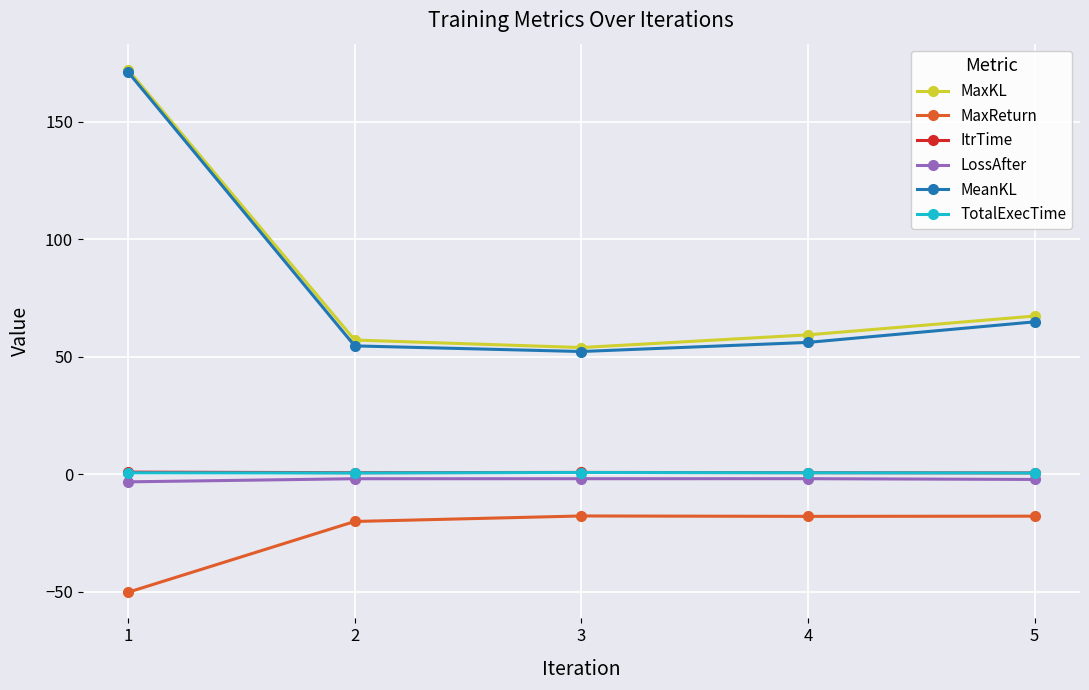

True or false: MeanKL has more than 1 points higher than both neighbors.

False